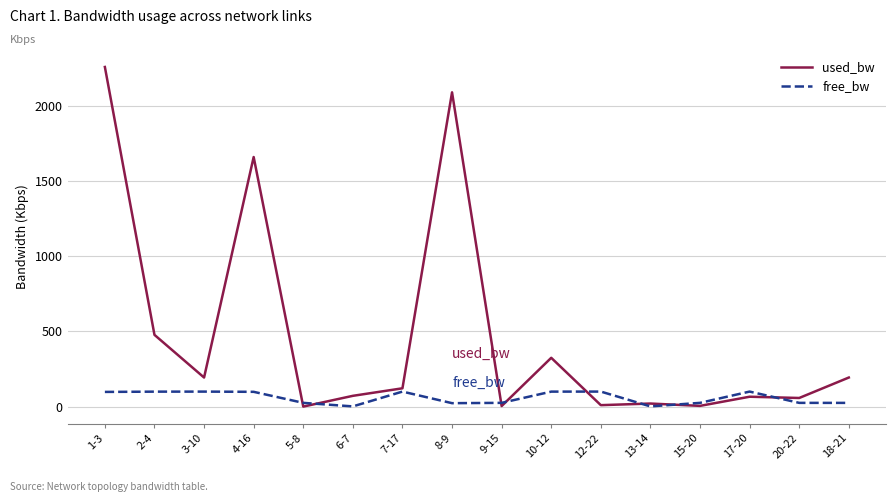

True or false: used_bw and free_bw cross at least once.

True